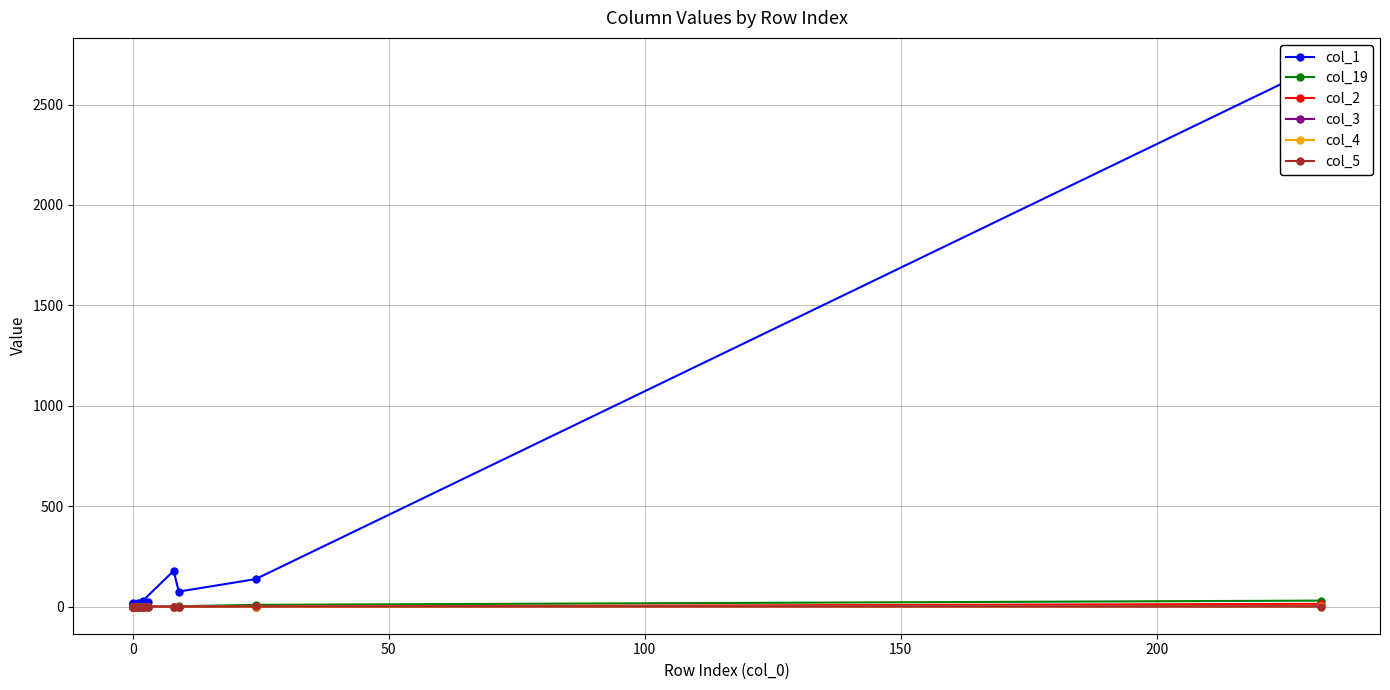

How many positive values does the col_1 series have?

19